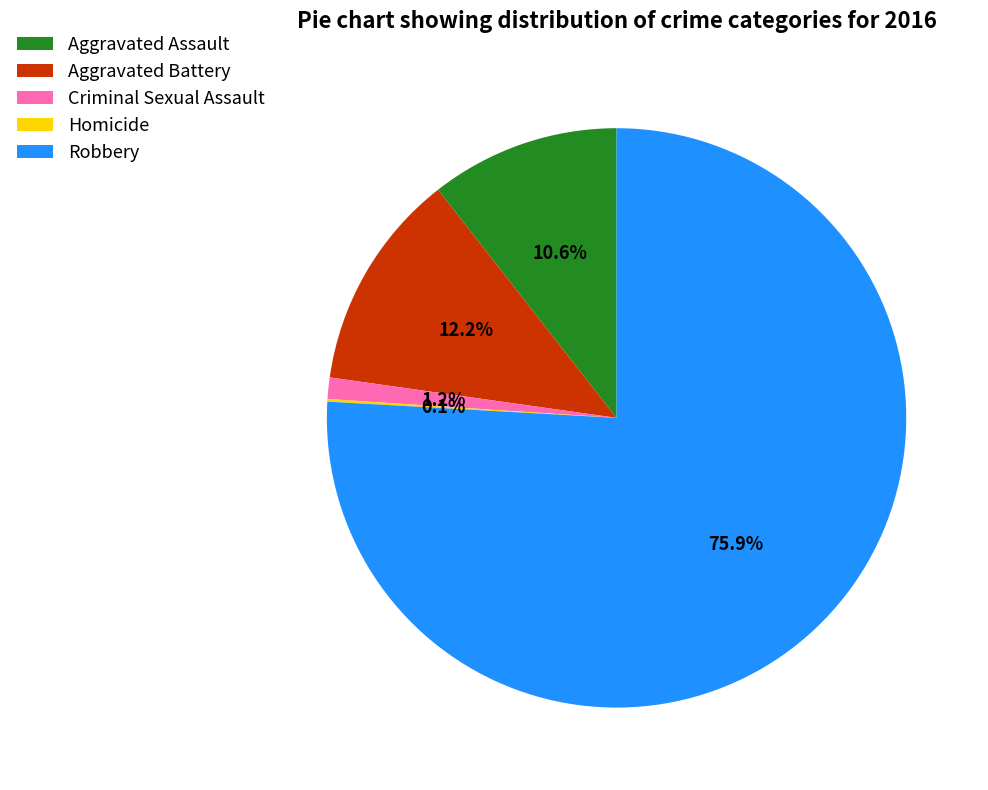

What percentage is the Robbery slice, to the nearest percent?

76%